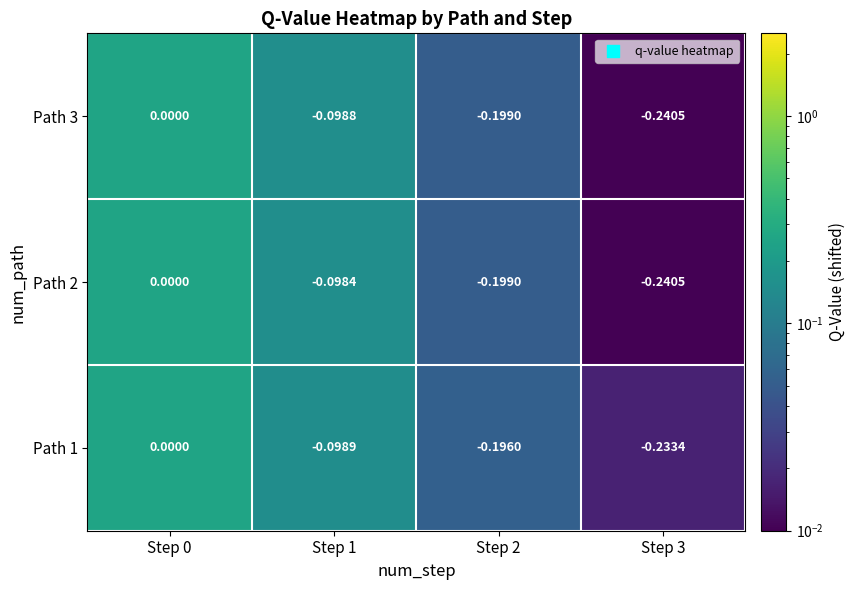

Is the value of Path 1 at Step 3 greater than the value of Path 2 at Step 2?

No